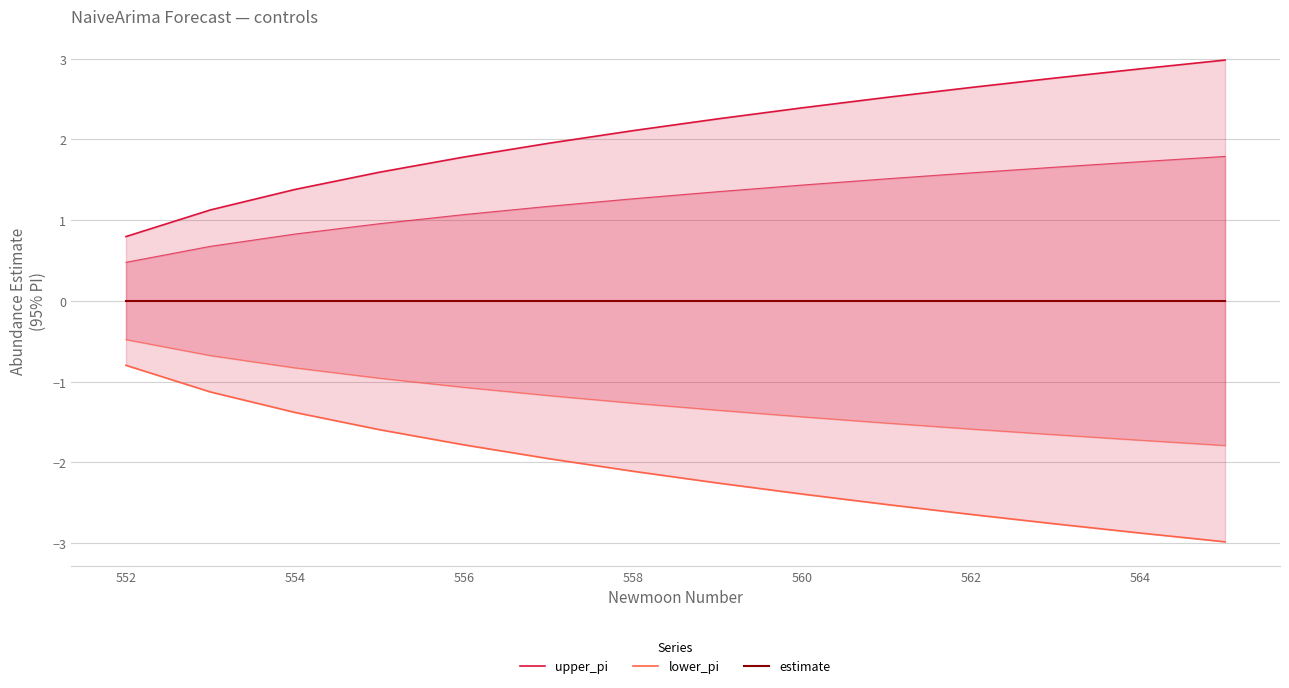

Rank the series at 552 from lowest to highest value.

lower_pi, estimate, upper_pi